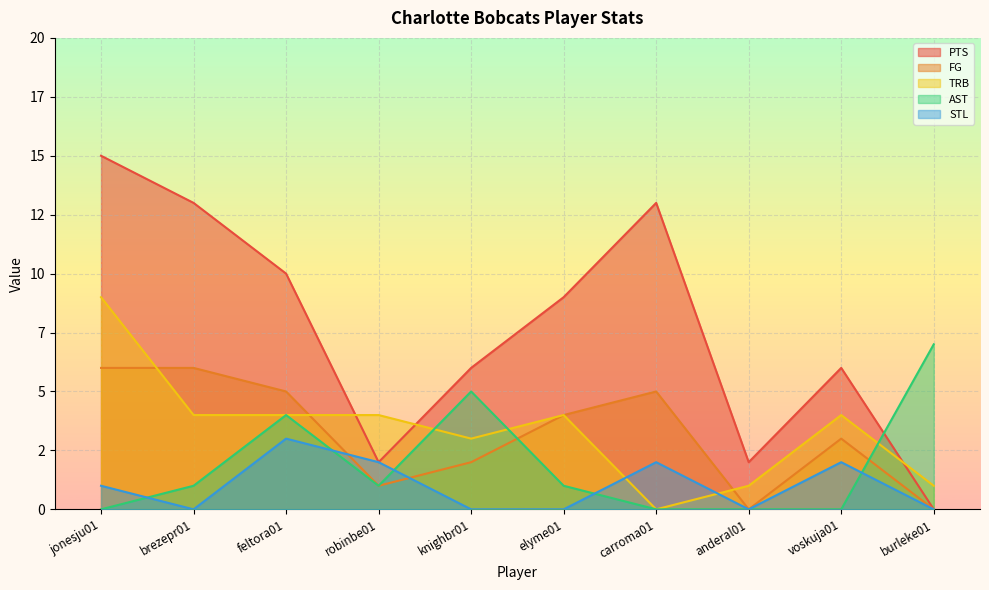

Between feltora01 and knighbr01, which series saw the biggest shift?

PTS